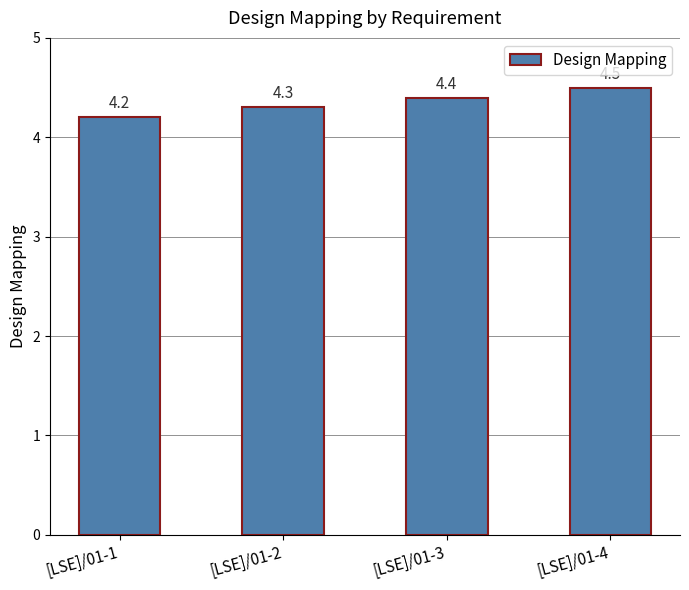

The value at [LSE]/01-4 is 3.0. True or false?

False